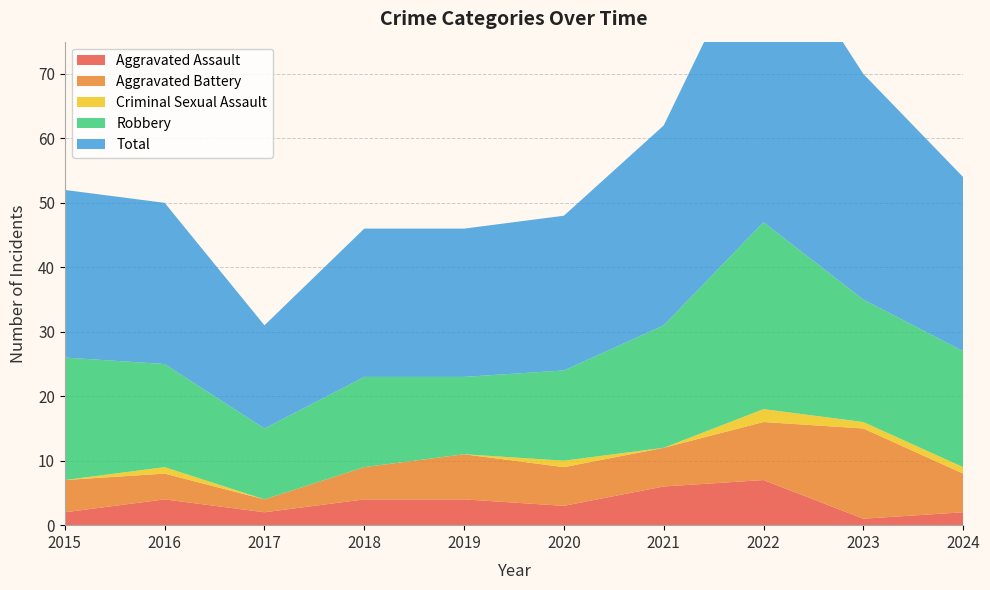

Reading left to right, transcribe all the data shown in this chart.

Aggravated Assault: 2015=2	2016=4	2017=2	2018=4	2019=4	2020=3	2021=6	2022=7	2023=1	2024=2
Aggravated Battery: 2015=5	2016=4	2017=2	2018=5	2019=7	2020=6	2021=6	2022=9	2023=14	2024=6
Criminal Sexual Assault: 2015=0	2016=1	2017=0	2018=0	2019=0	2020=1	2021=0	2022=2	2023=1	2024=1
Robbery: 2015=19	2016=16	2017=11	2018=14	2019=12	2020=14	2021=19	2022=29	2023=19	2024=18
Total: 2015=26	2016=25	2017=16	2018=23	2019=23	2020=24	2021=31	2022=47	2023=35	2024=27